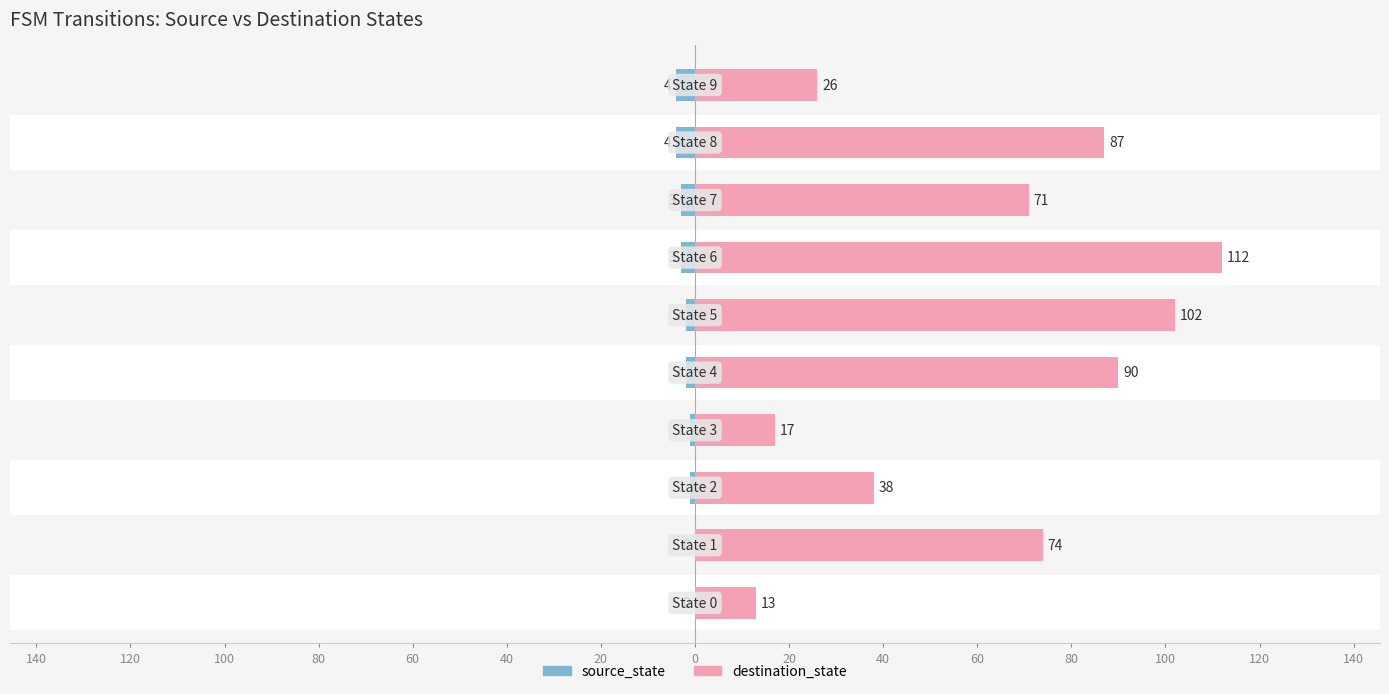

The source_state series shows 3 at 20. True or false?

True